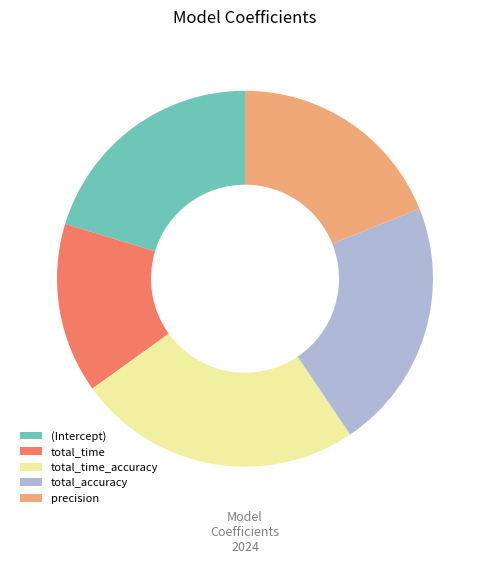

The precision slice represents 30% of the pie. True or false?

False